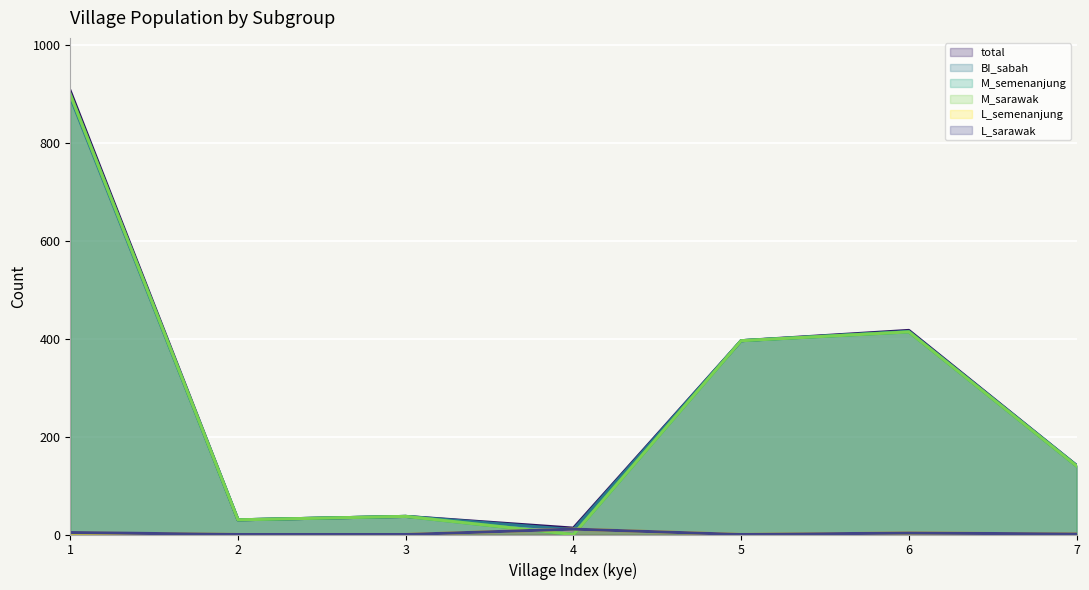

Reading left to right, what are all the values shown in this chart?

total: 1=906	2=30	3=37	4=13	5=396	6=417	7=141
BI_sabah: 1=894	2=30	3=37	4=10	5=396	6=415	7=141
M_semenanjung: 1=899	2=30	3=37	4=0	5=396	6=414	7=140
M_sarawak: 1=899	2=30	3=37	4=0	5=396	6=414	7=140
L_semenanjung: 1=3	2=0	3=0	4=11	5=0	6=3	7=1
L_sarawak: 1=4	2=0	3=0	4=11	5=0	6=3	7=1